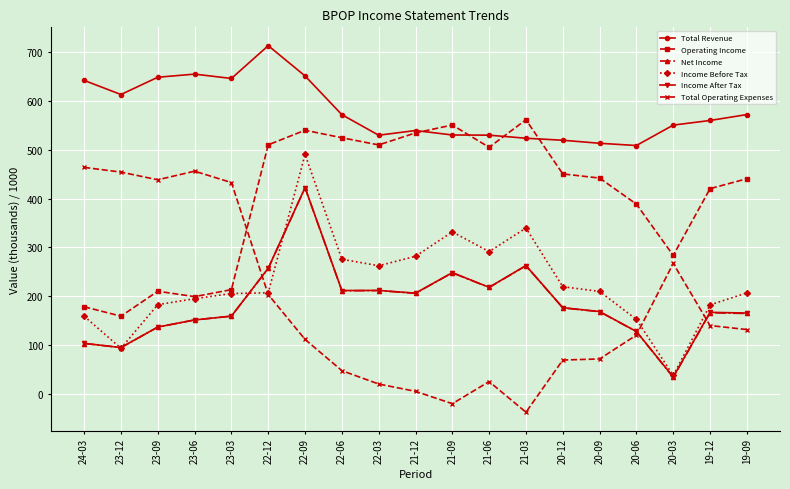

What are all the series names shown in the legend?

Total Revenue, Operating Income, Net Income, Income Before Tax, Income After Tax, Total Operating Expenses